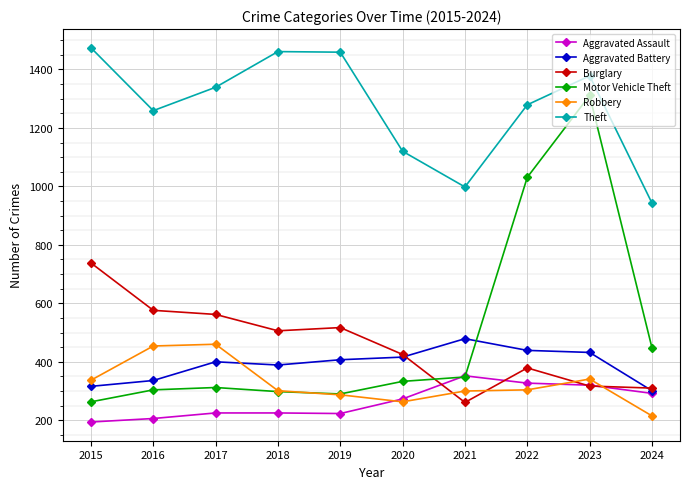

In Theft, how many points are lower than both neighbors (excluding endpoints)?

2